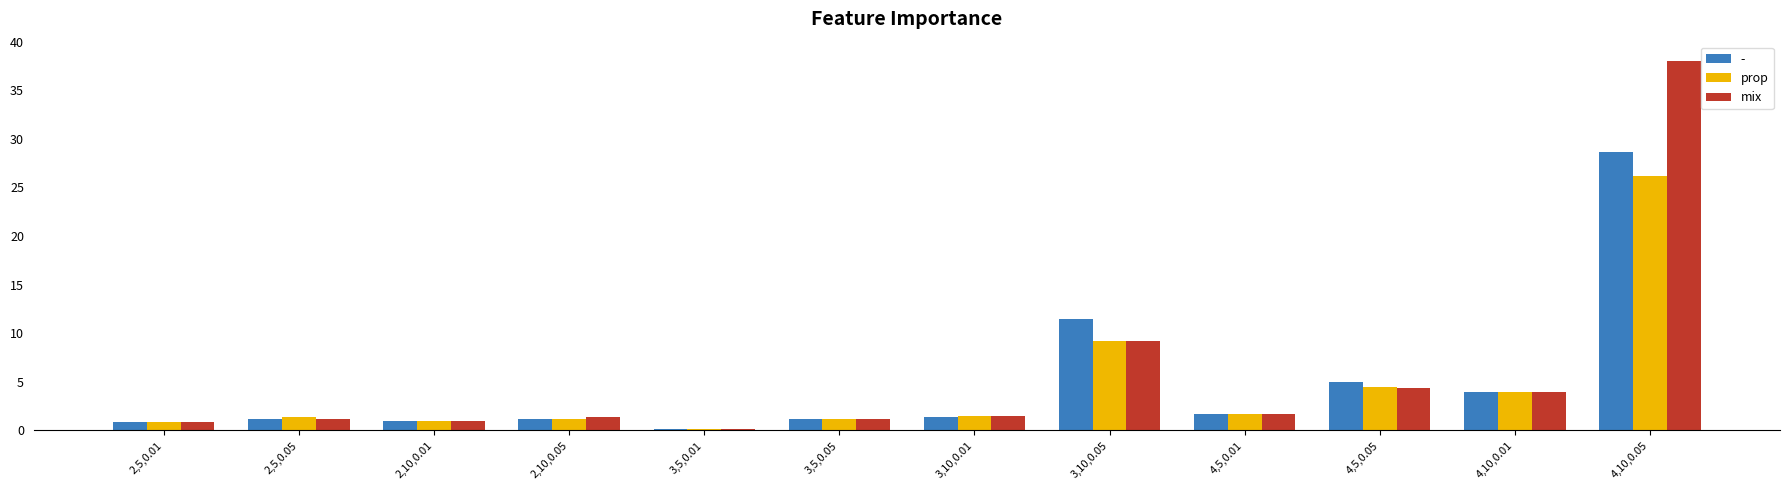

Which series has the widest spread of values?

mix